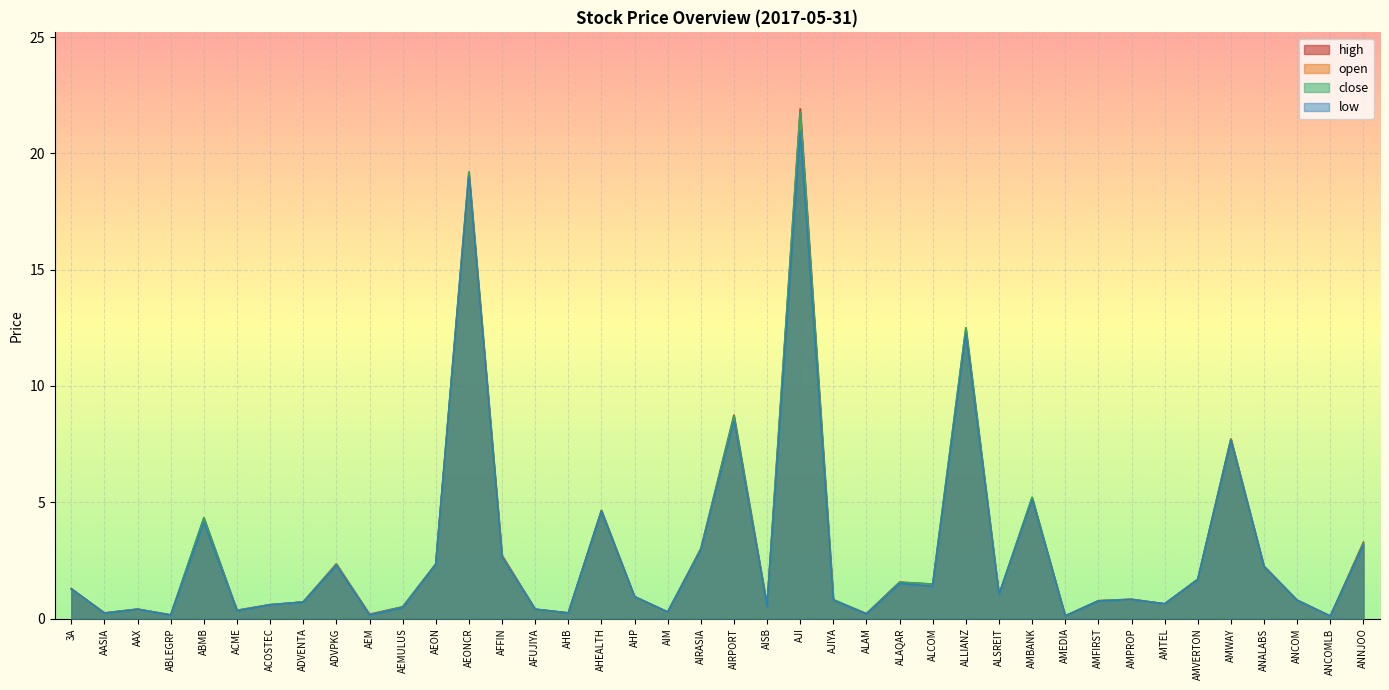

In close, how many points are lower than both neighbors (excluding endpoints)?

13